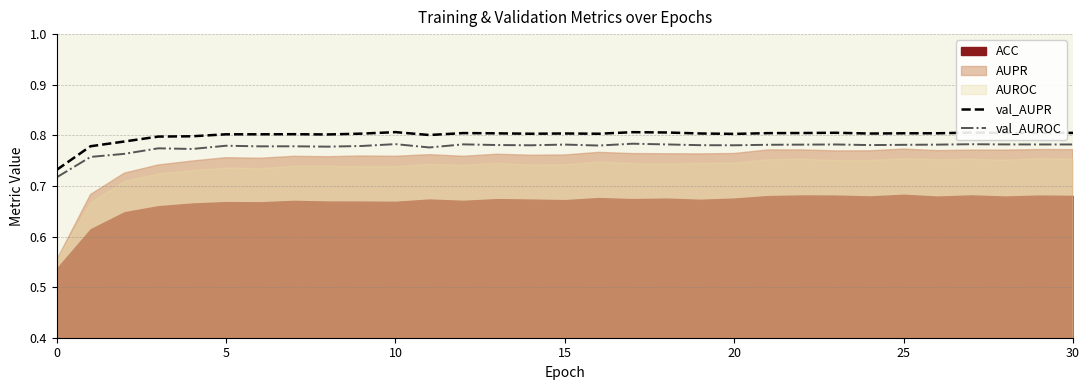

What is the maximum value shown in the chart?

0.8